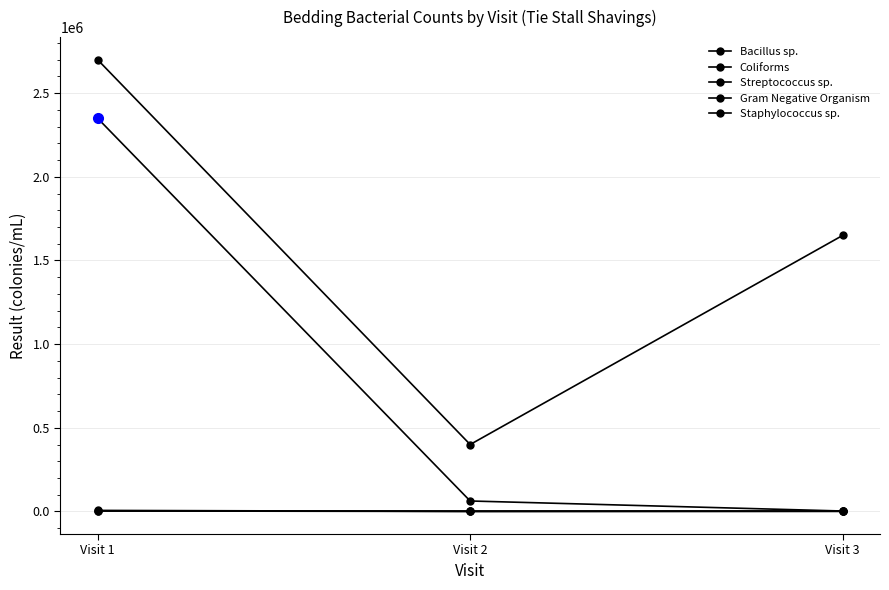

Reading right to left, list all the values displayed in this chart.

Bacillus sp.: Visit 3=2500	Visit 2=62500	Visit 1=2350000
Coliforms: Visit 3=75	Visit 2=25	Visit 1=2750
Streptococcus sp.: Visit 3=1650000	Visit 2=400000	Visit 1=2700000
Gram Negative Organism: Visit 3=1750	Visit 2=175	Visit 1=6250
Staphylococcus sp.: Visit 3=0	Visit 2=0	Visit 1=0